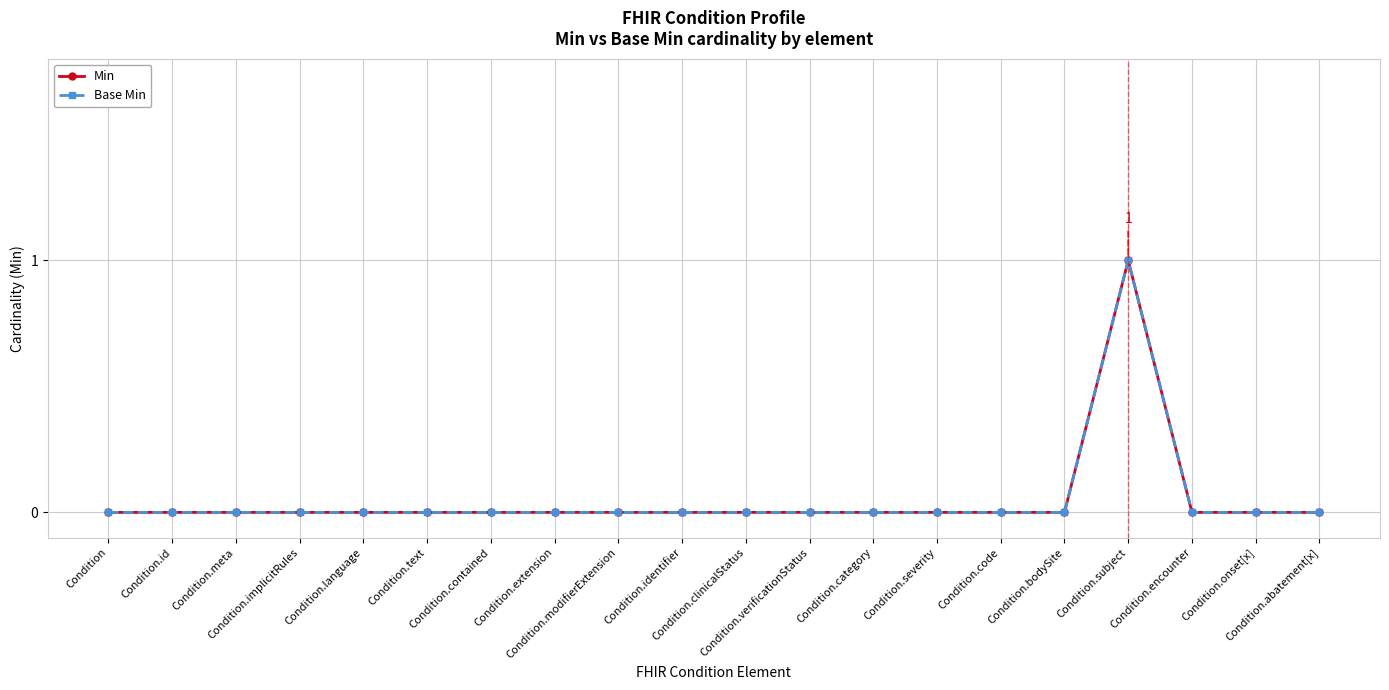

True or false: Min and Base Min cross at least once.

False